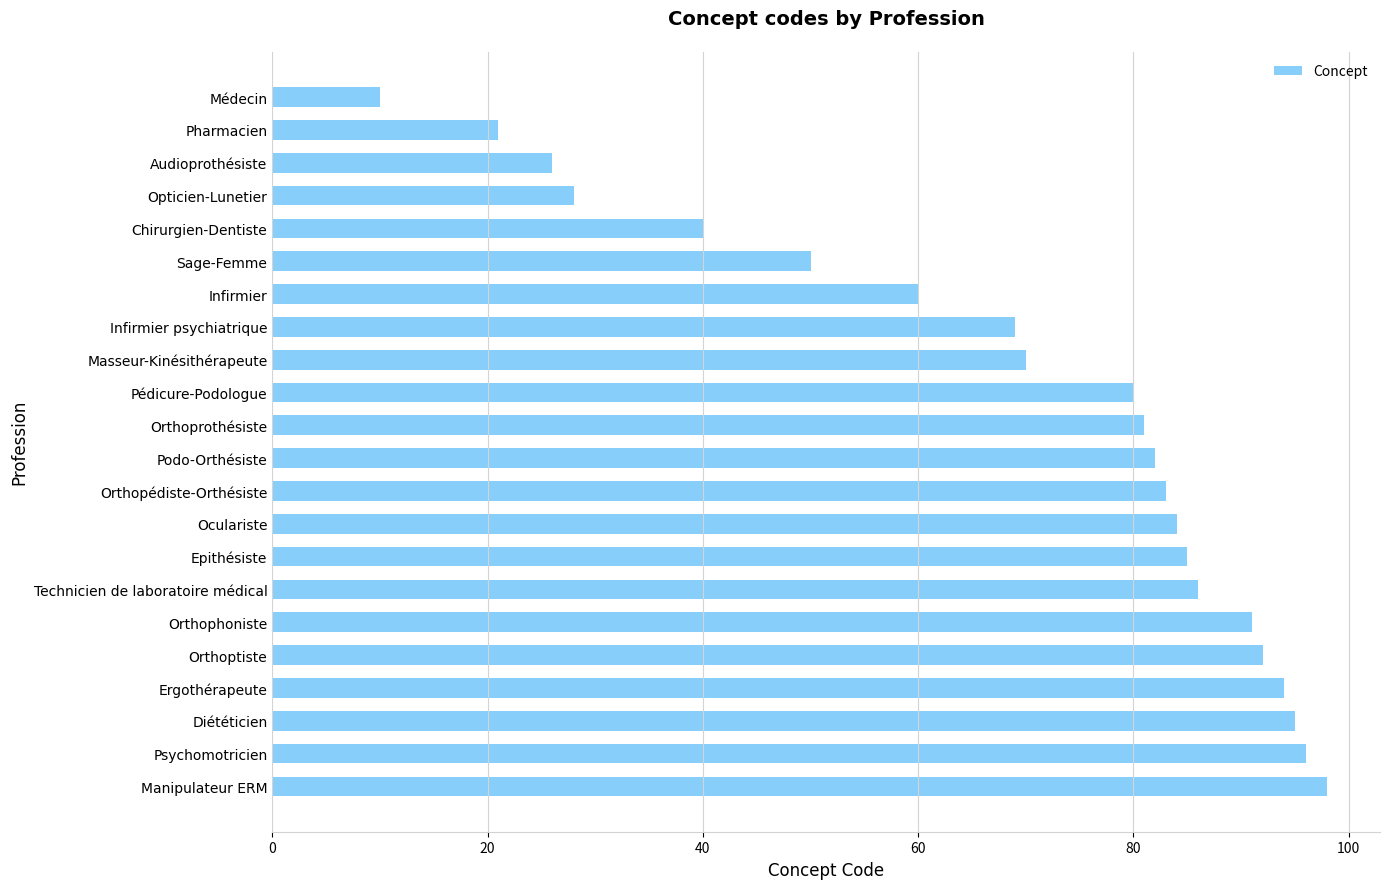

How many data points are less than 82?

11